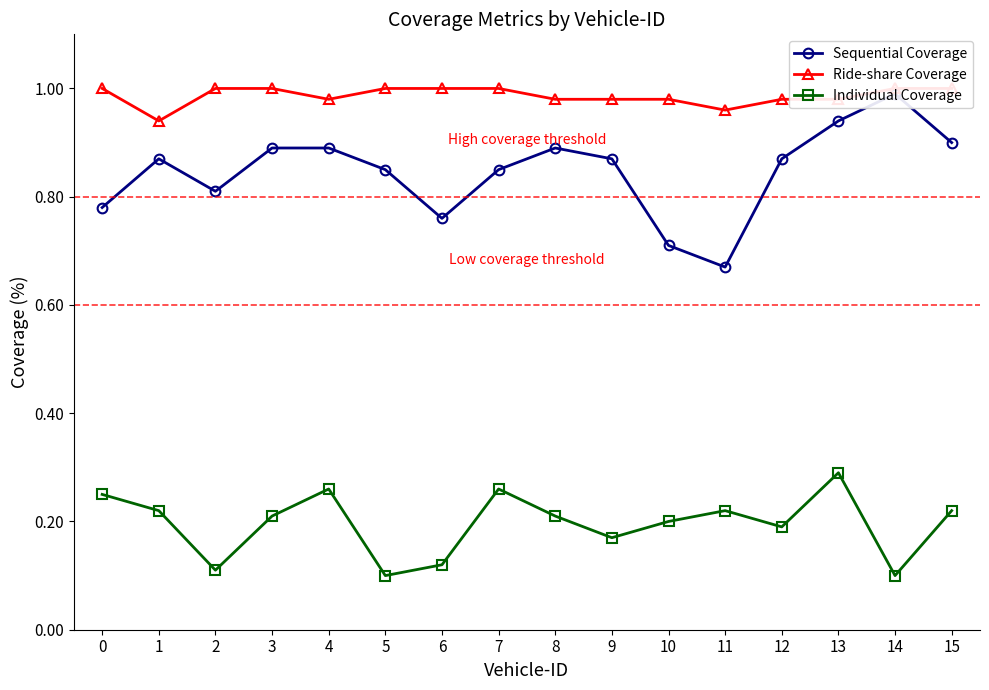

Which series changed the most between 10 and 15?

Sequential Coverage